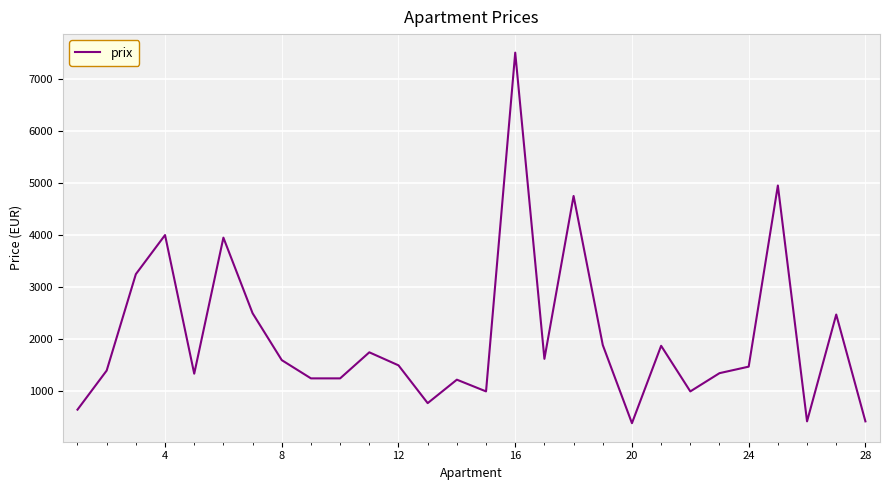

What is the smallest value displayed?

390